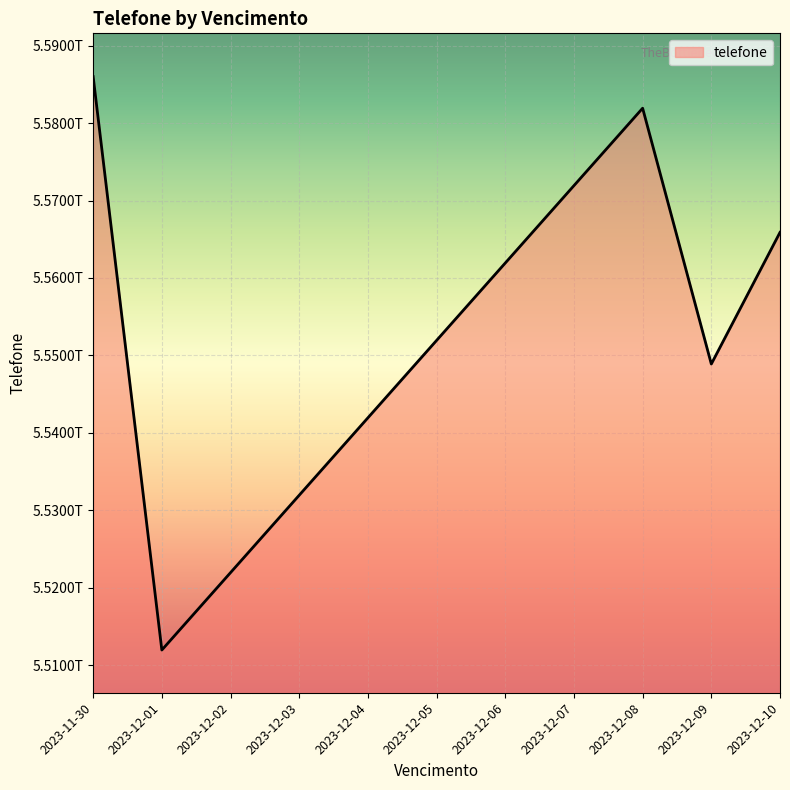

What is the minimum value shown in the chart?

5511987654321